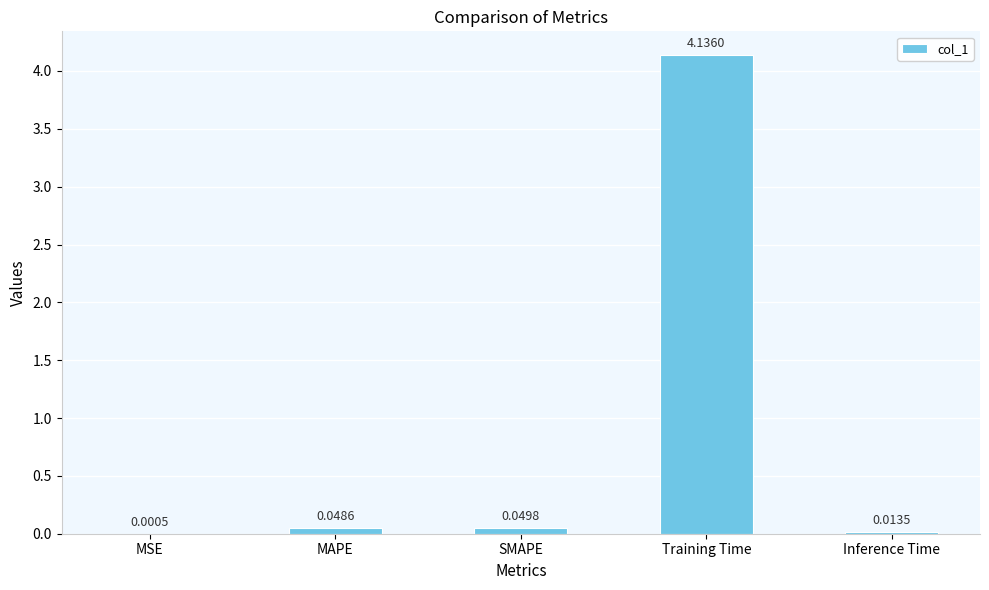

What is the sum of all values?

4.2